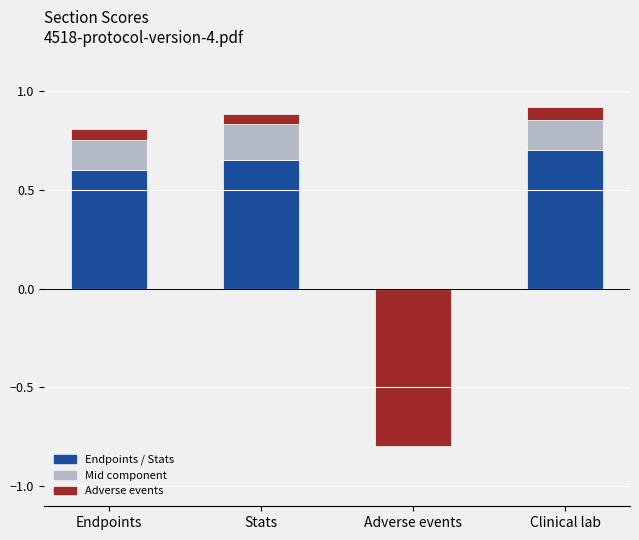

Which series has the widest spread of values?

Negative (red)